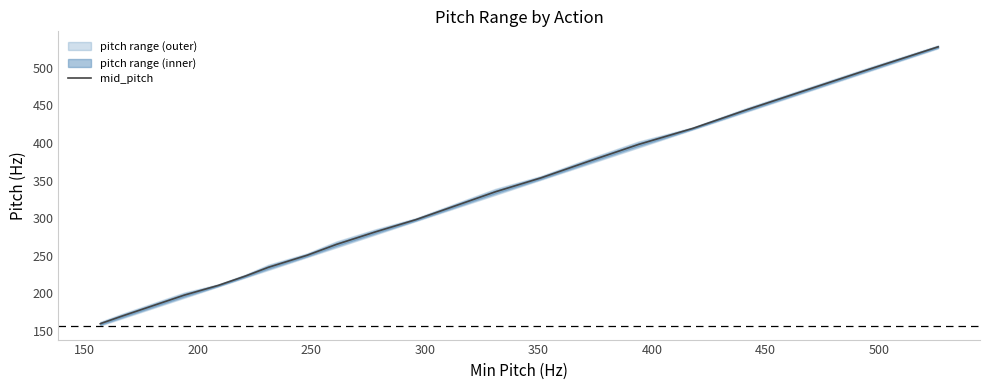

What is the lowest value of the mid_pitch series?

159.5